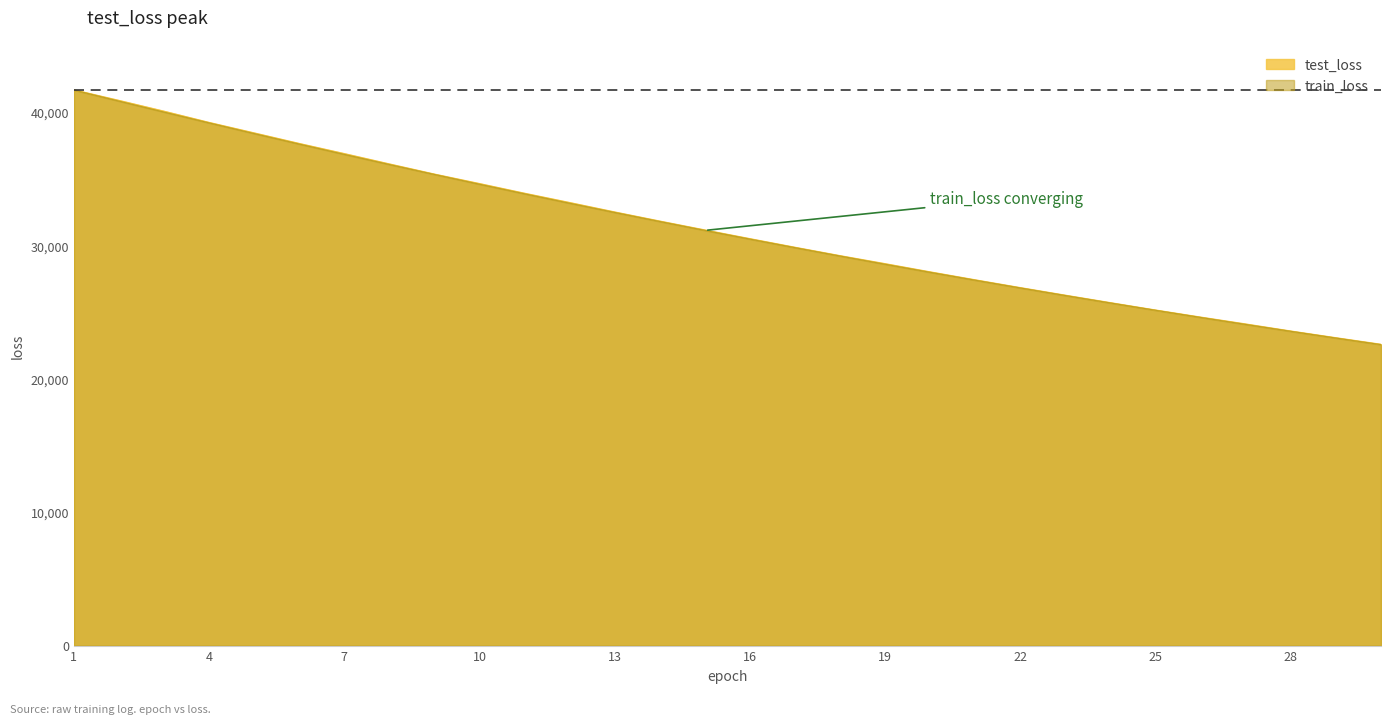

True or false: test_loss and train_loss cross at least once.

False